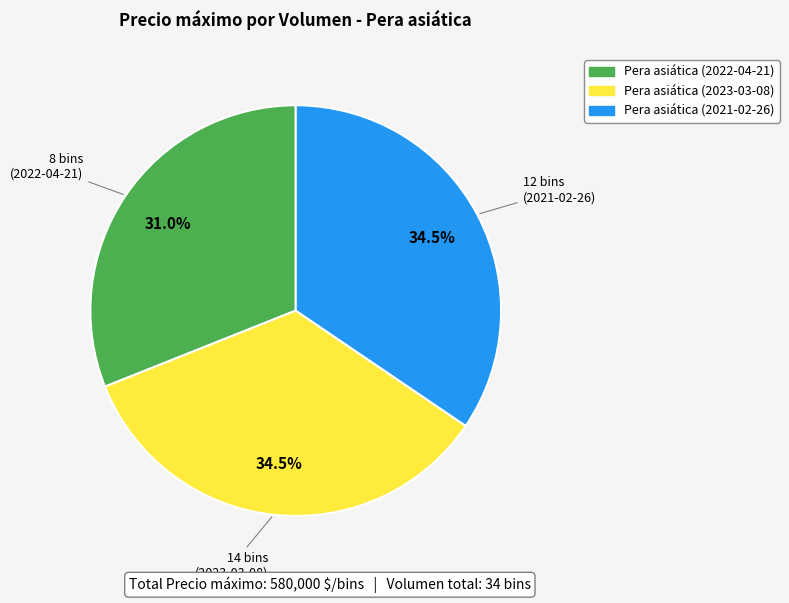

What portion of the pie excludes Pera asiática (2023-03-08)?

65.5%